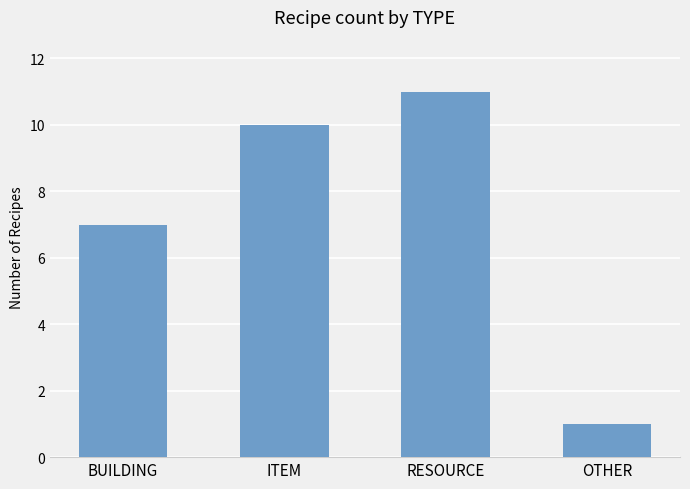

Does the chart contain stacked bars?

No